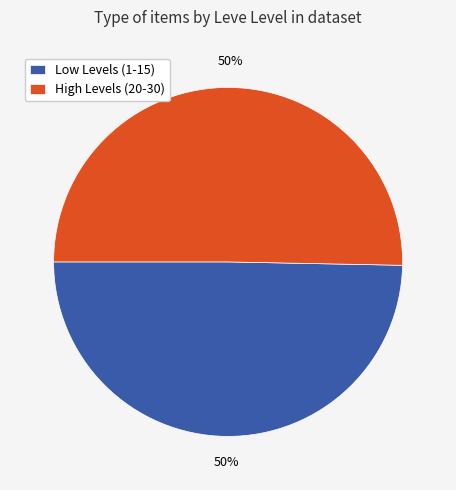

To the nearest percent, what portion does High Levels (20-30) represent?

50%